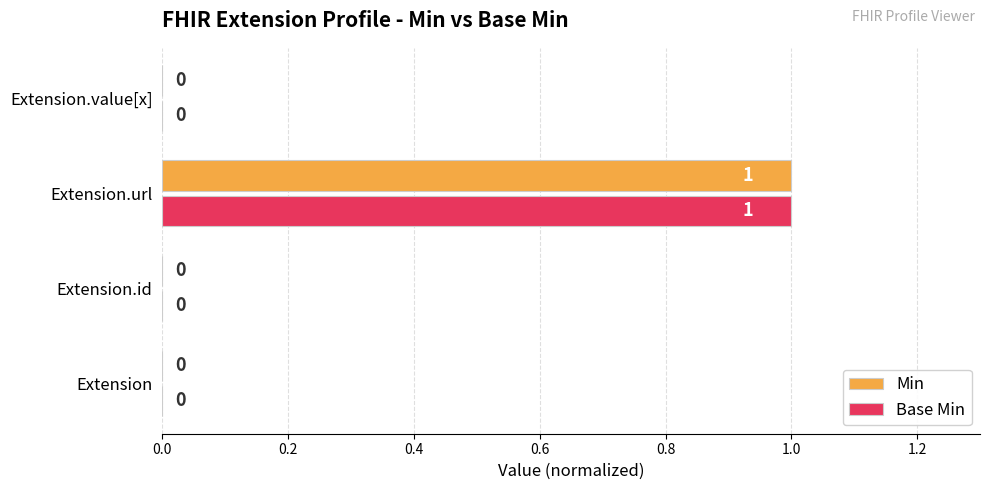

Is the value of Min at Extension.id greater than the value of Base Min at Extension.url?

No